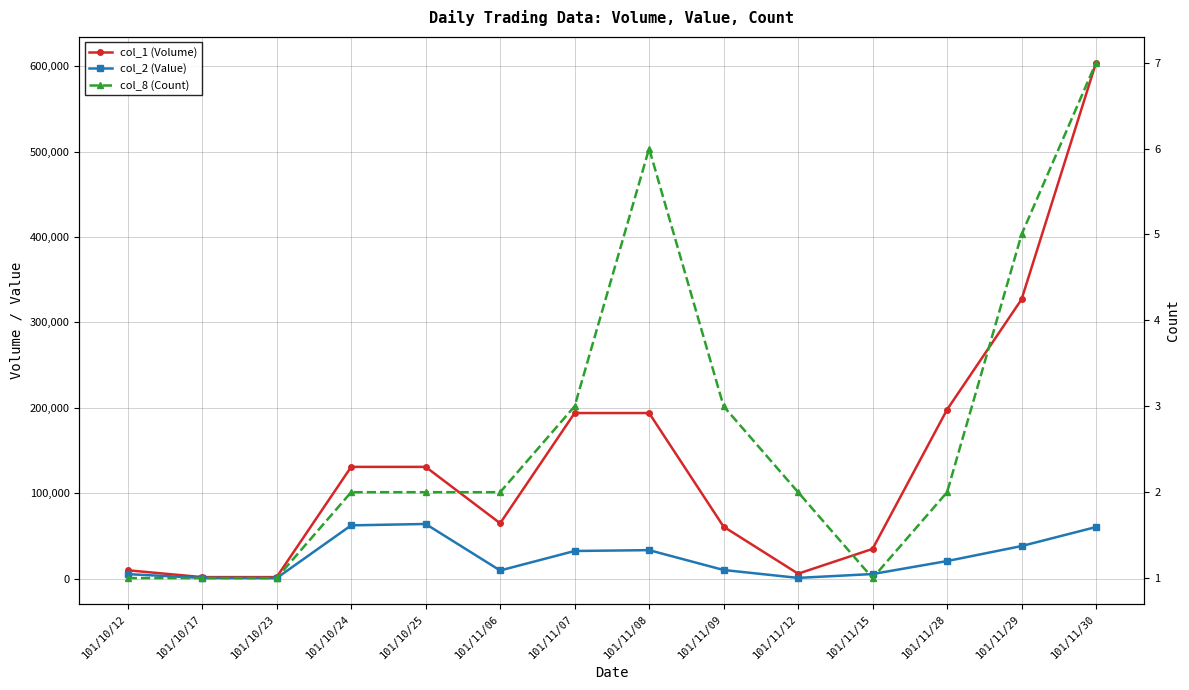

What is the value of the col_2 (Value) point at the 4th from the left?

62560